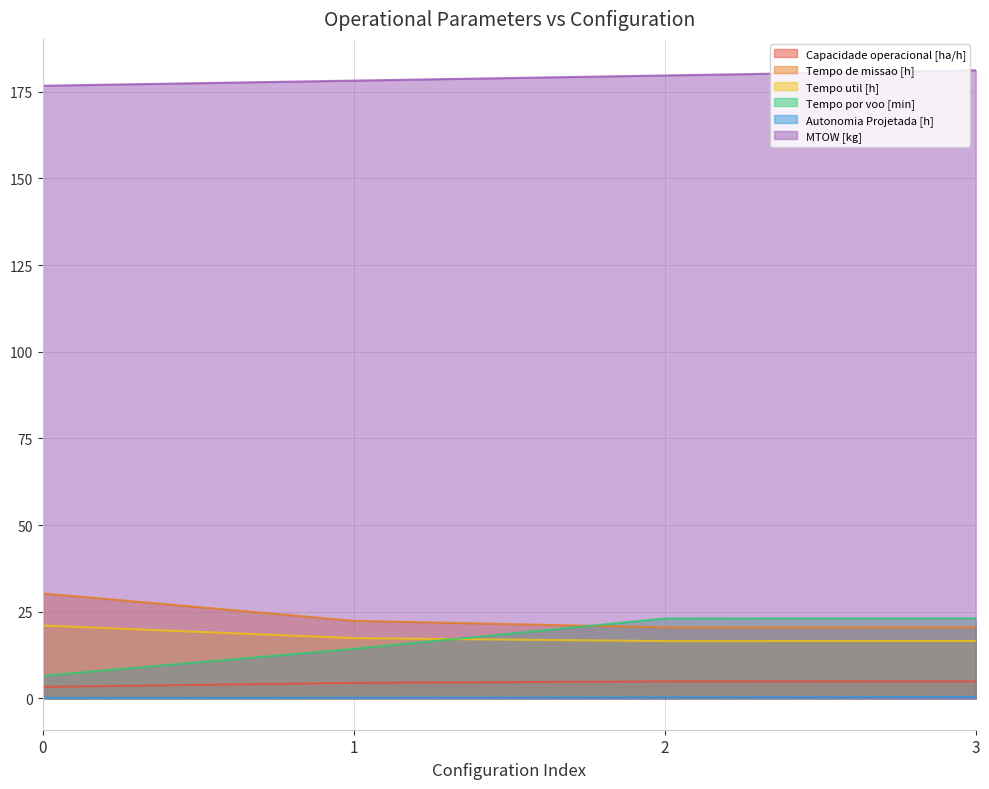

What is the maximum value for Tempo util [h]?

21.0